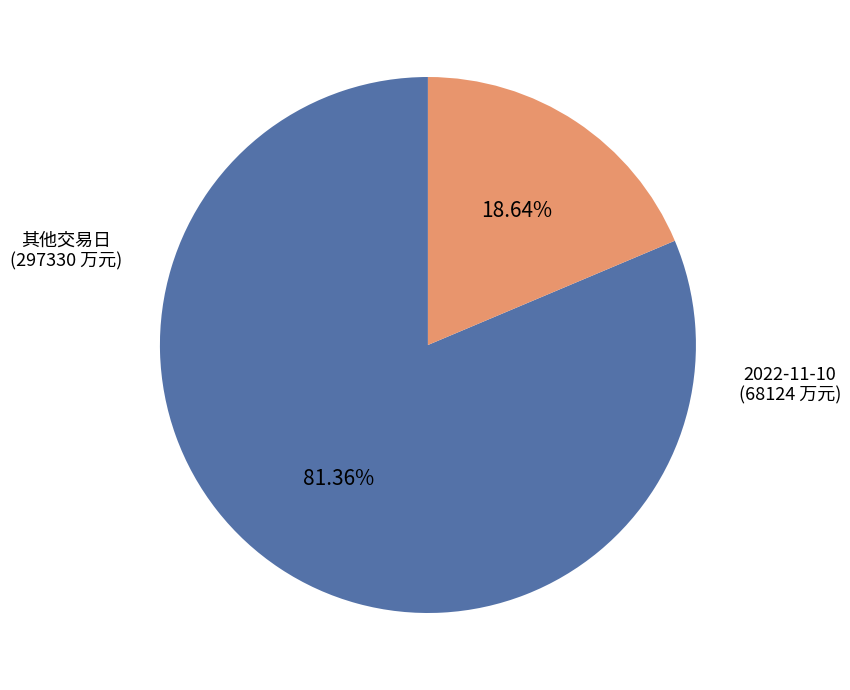

Which slice is the smallest?

2022-11-10